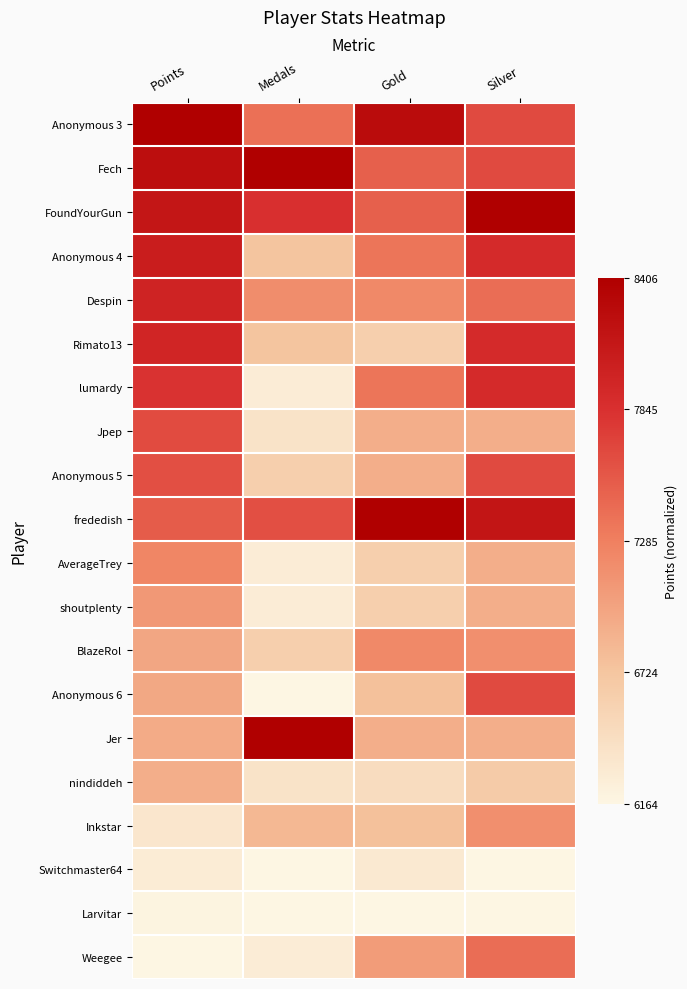

How many categories are shown in the chart?

4